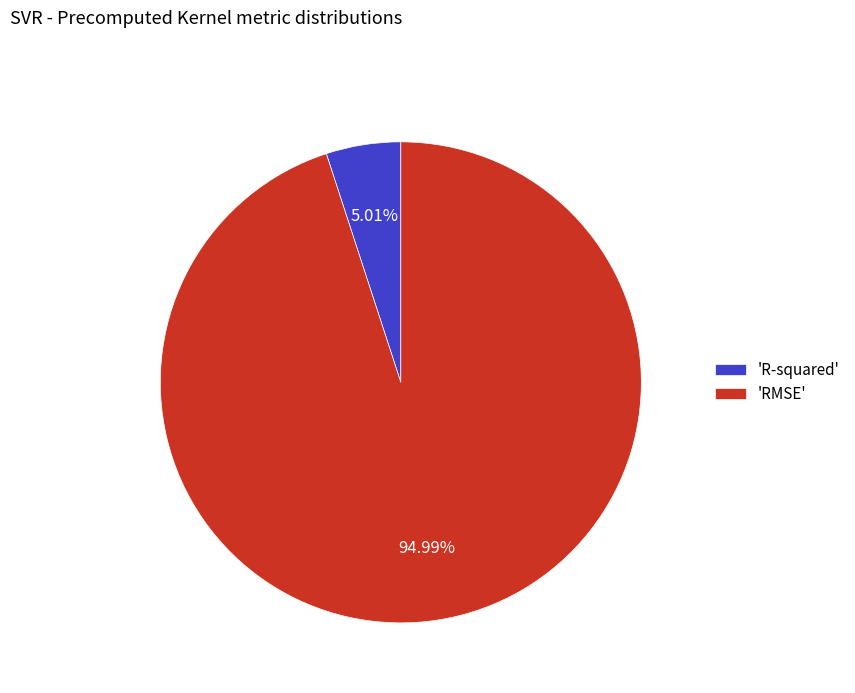

Which has a higher value, 'R-squared' or 'RMSE'?

'RMSE'